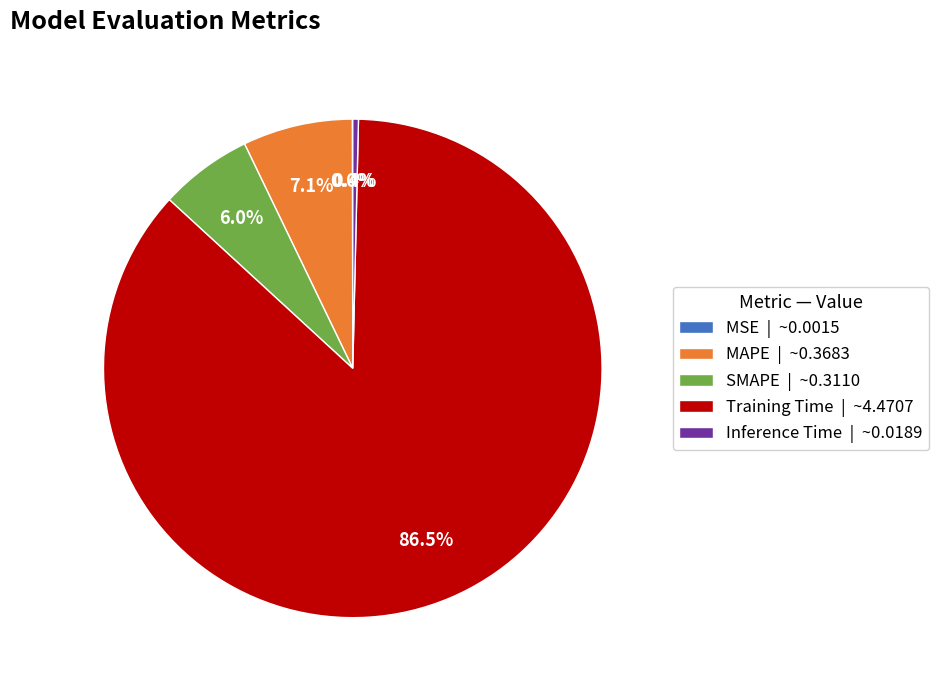

Which has a higher value, SMAPE | ~0.3110 or Inference Time | ~0.0189?

SMAPE | ~0.3110